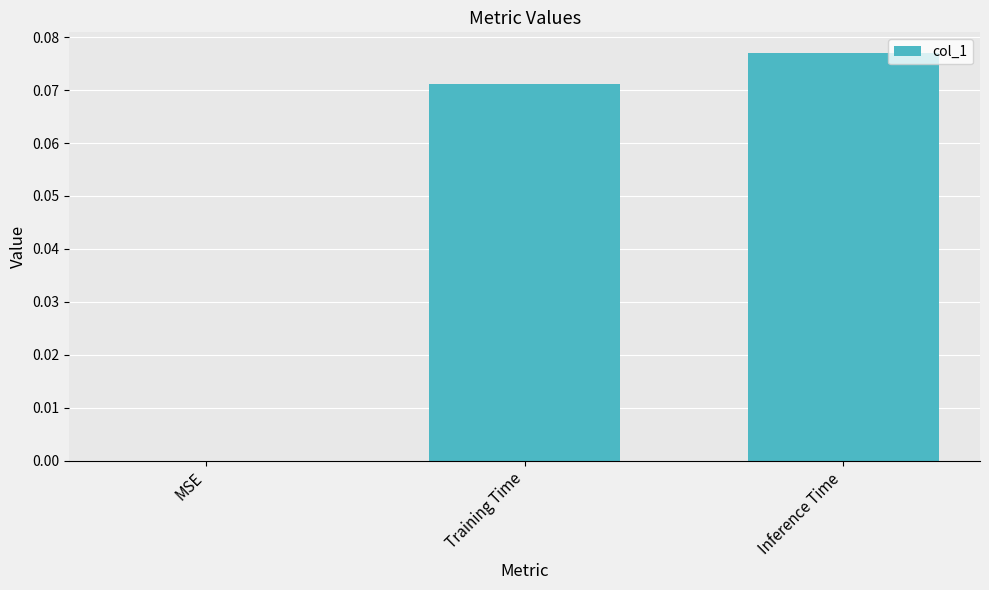

Count the values in the range 0 to 1.

3